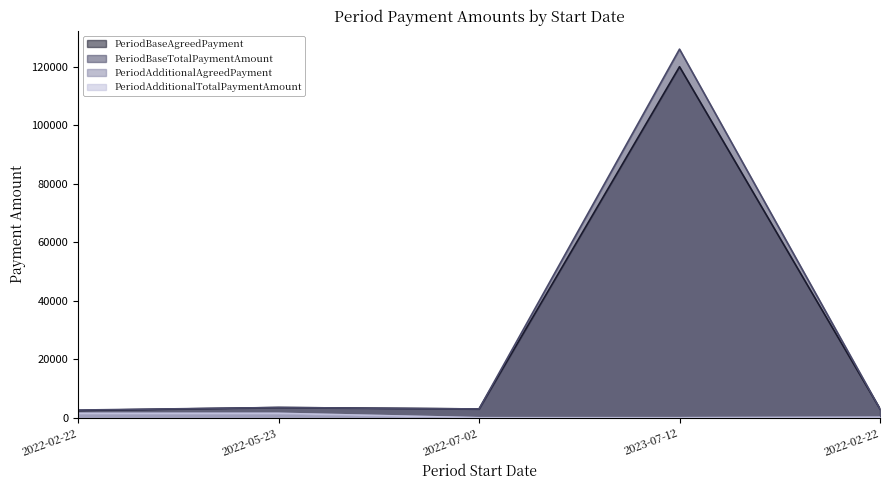

The PeriodAdditionalAgreedPayment series shows 778.3 at 2022-02-22. True or false?

False